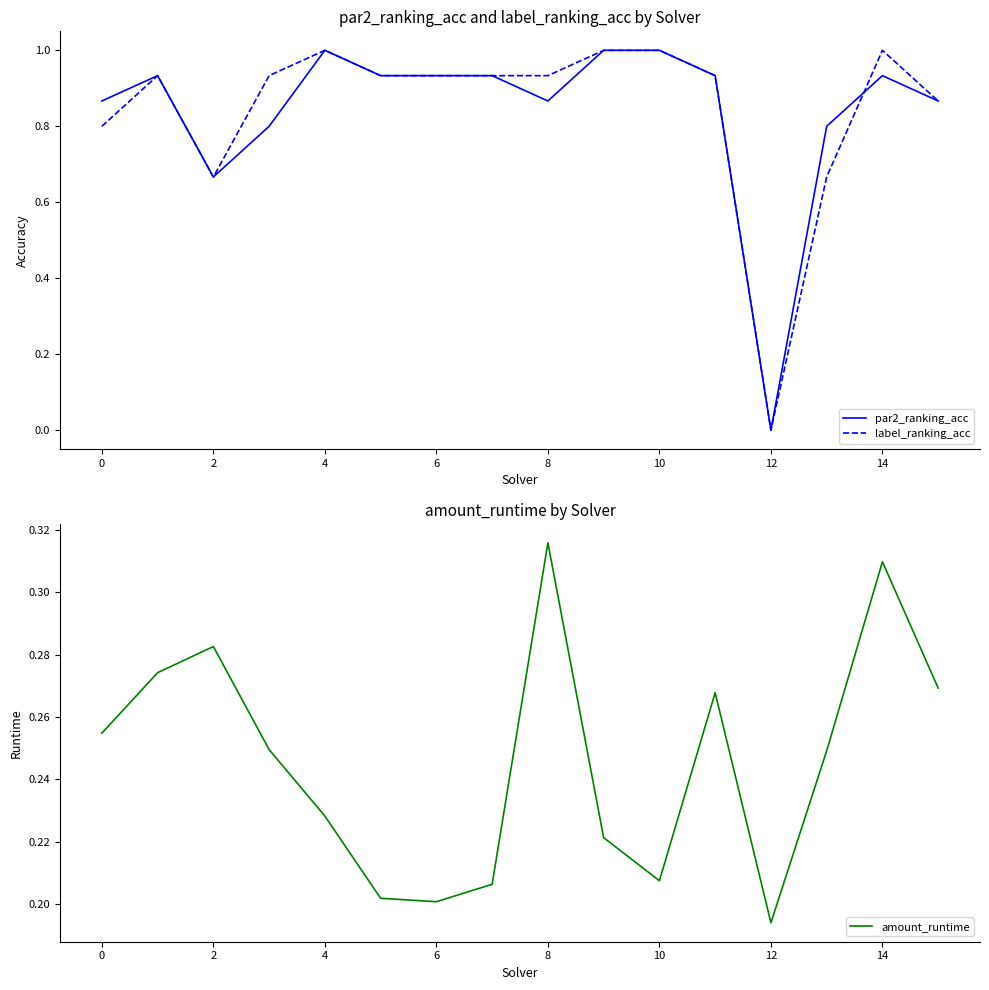

The par2_ranking_acc series shows 0.3 at 4. True or false?

False